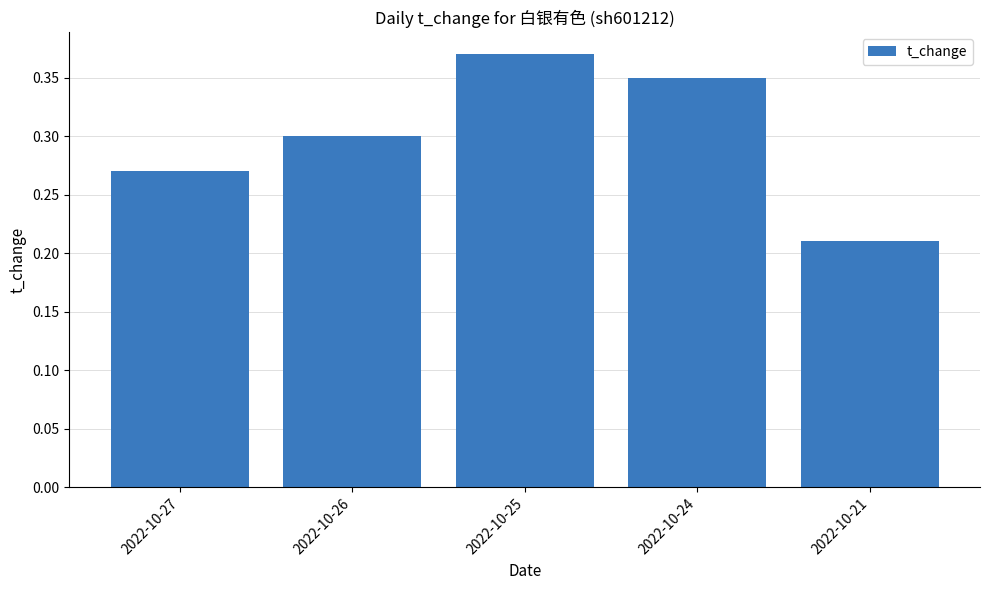

What is the sum of the values at 2022-10-27 and 2022-10-26?

0.6